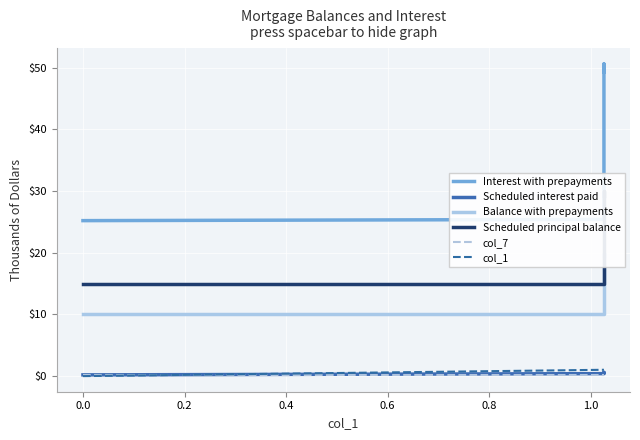

How many col_7 values are between 0 and 1?

4